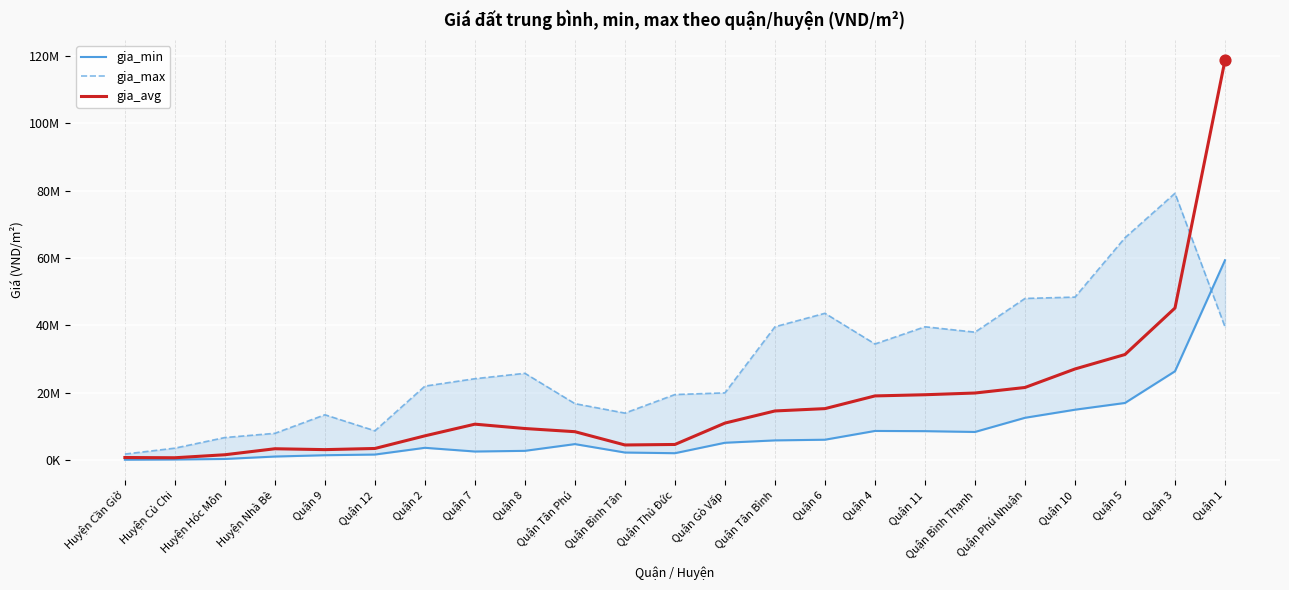

Which series reaches the minimum Y coordinate?

gia_min